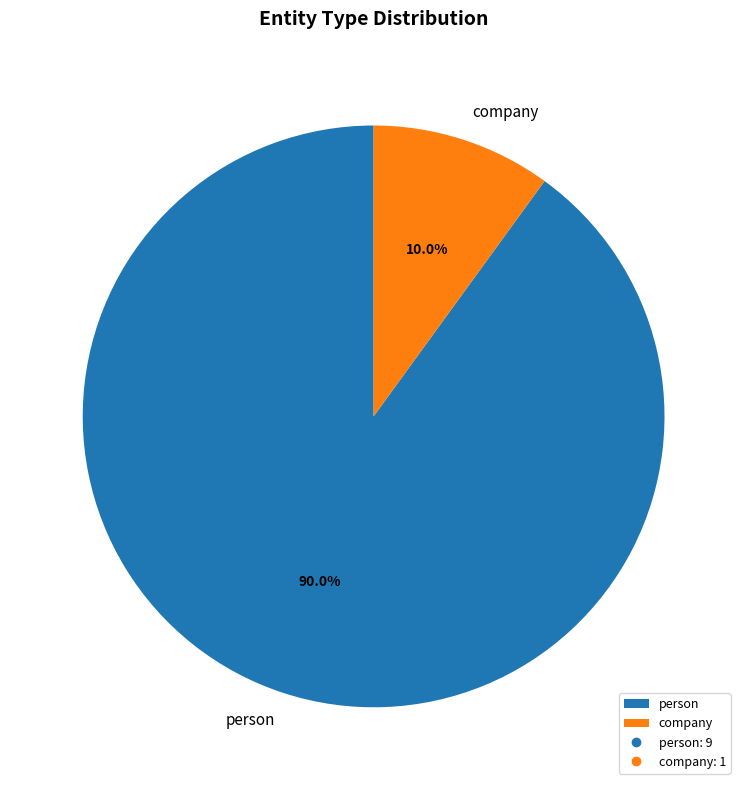

What percentage is the company slice, to the nearest percent?

10%